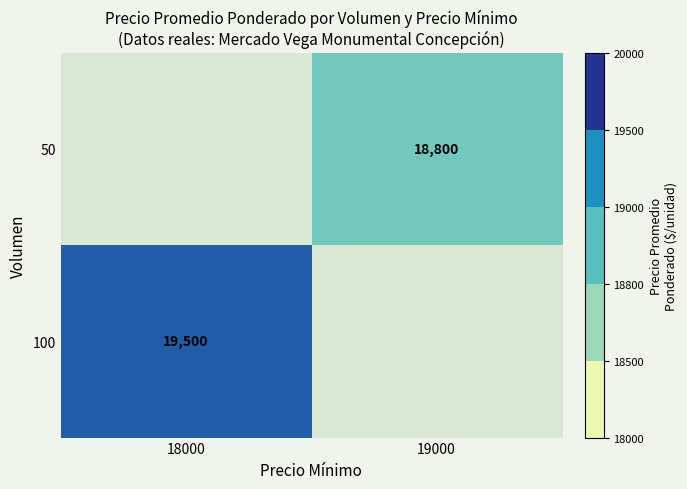

True or false: 50 has a value of 12669 at 19000.

False